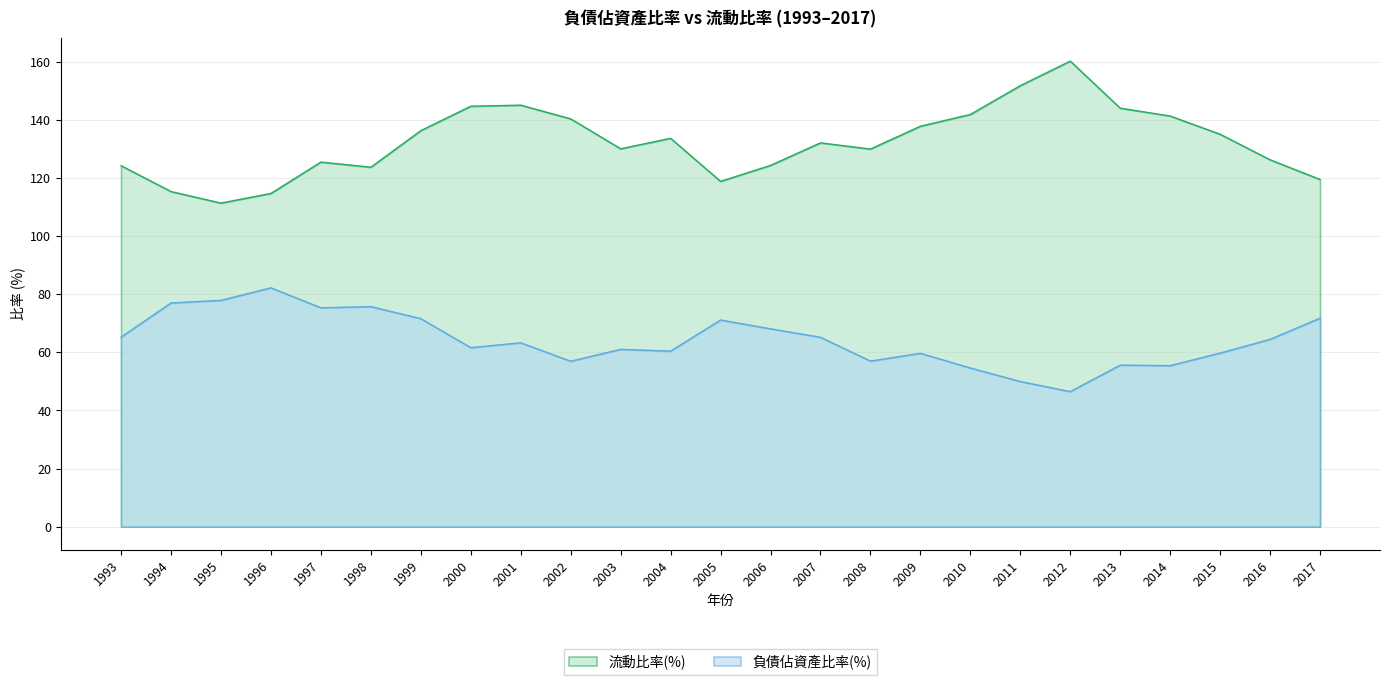

What are all the series names shown in the legend?

流動比率(%), 負債佔資產比率(%)